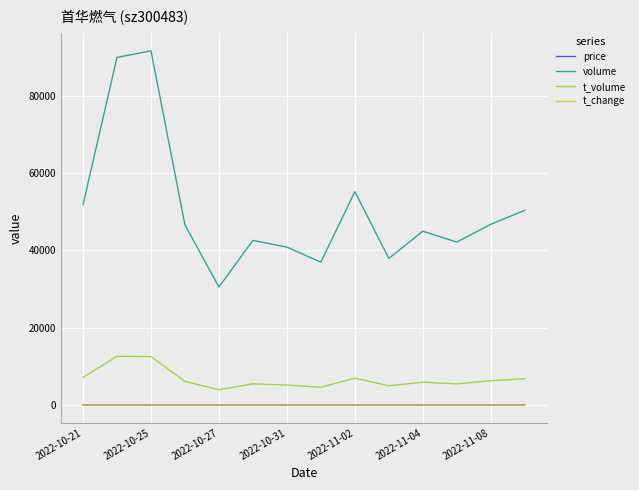

In volume, how many points are lower than both neighbors (excluding endpoints)?

4